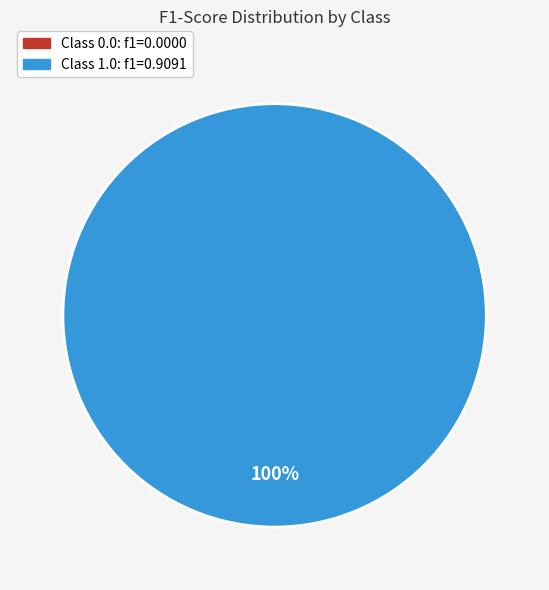

The 1.0 slice represents 100% of the pie. True or false?

True